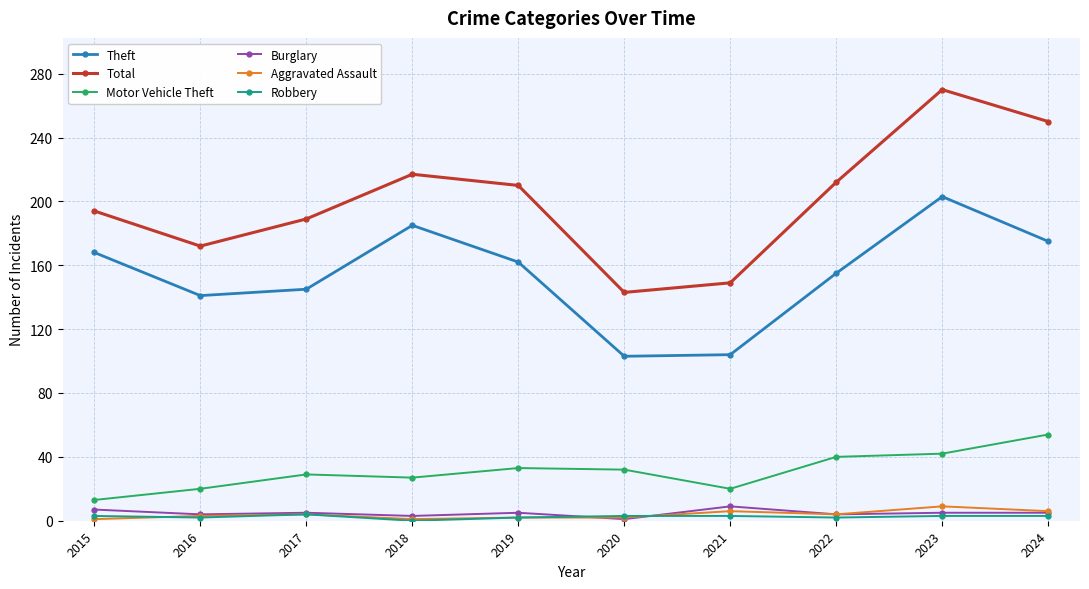

The Burglary series shows 5 at 2023. True or false?

True